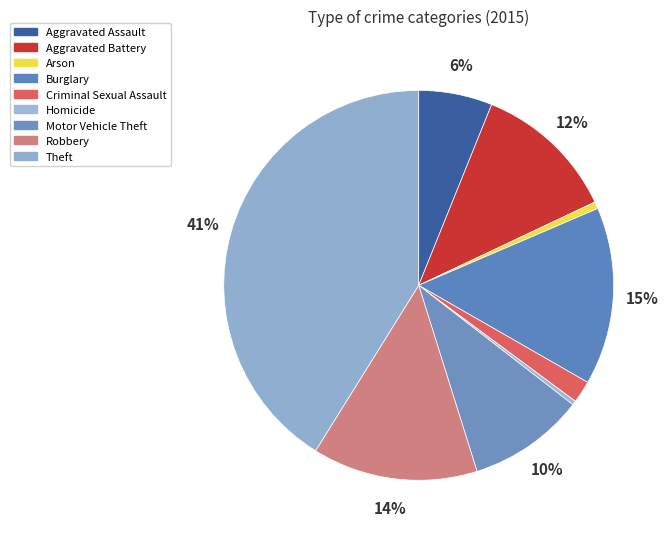

Does Theft represent more than half of the total?

No